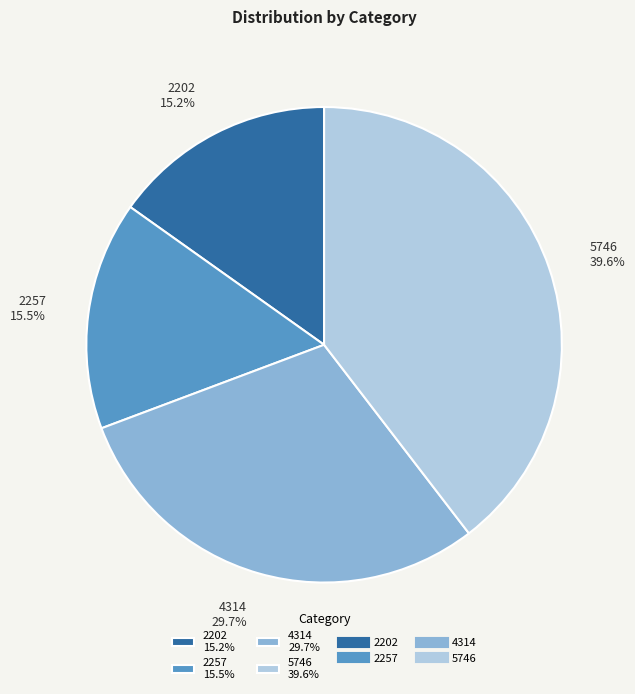

How many slices are in this pie chart?

4